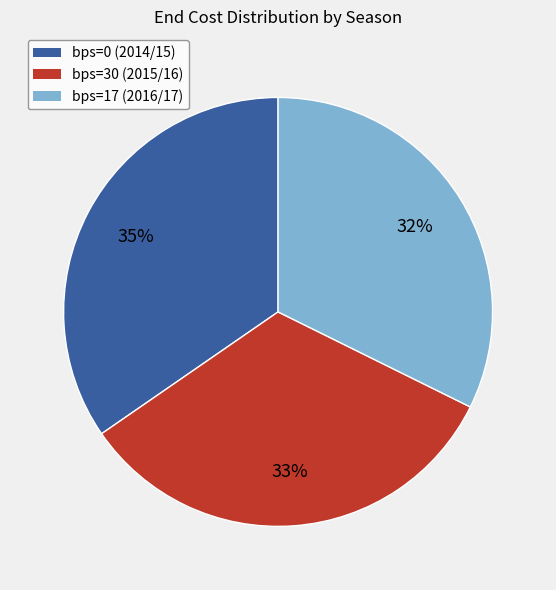

Combined, do bps=0 (2014/15) and bps=17 (2016/17) account for over 50%?

Yes